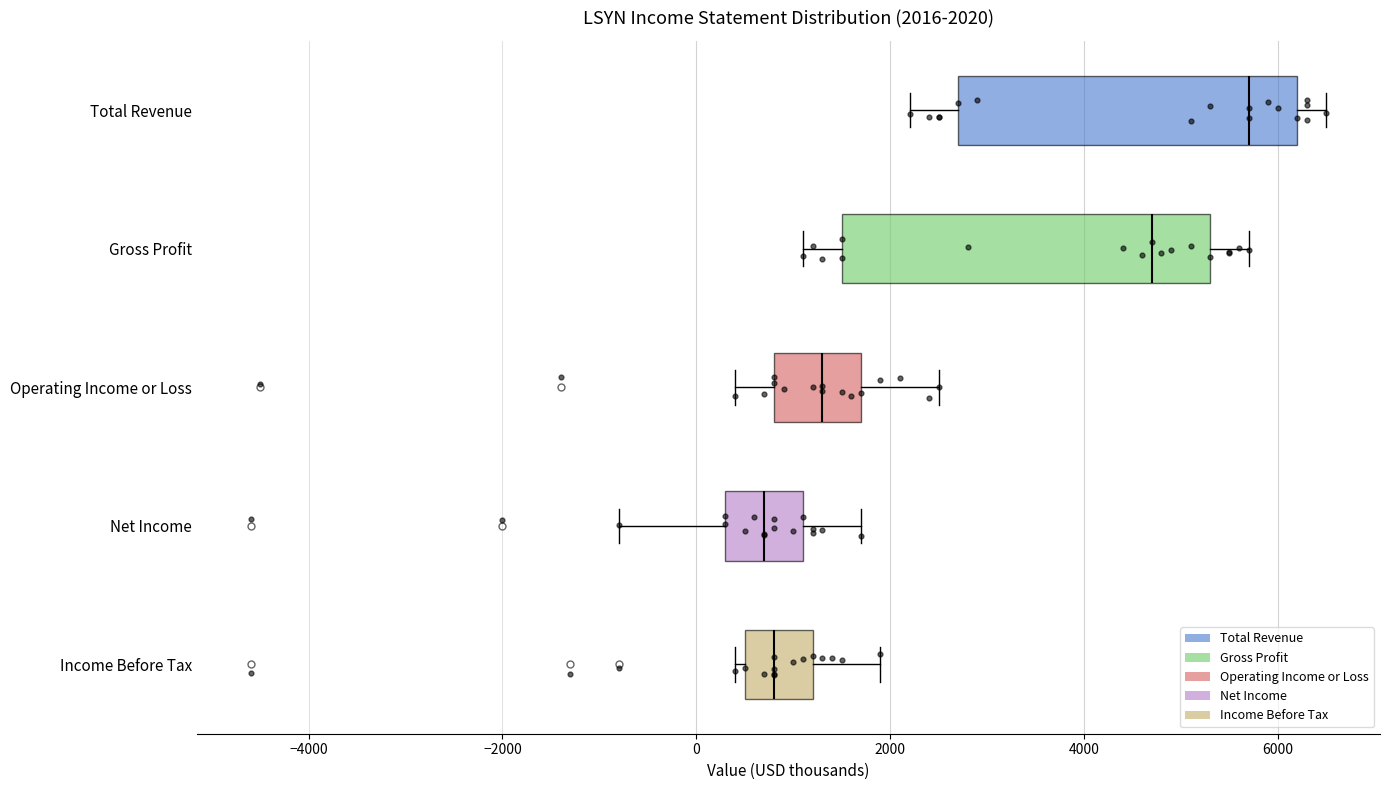

Which box is the widest, from its left edge to its right edge?

Gross Profit